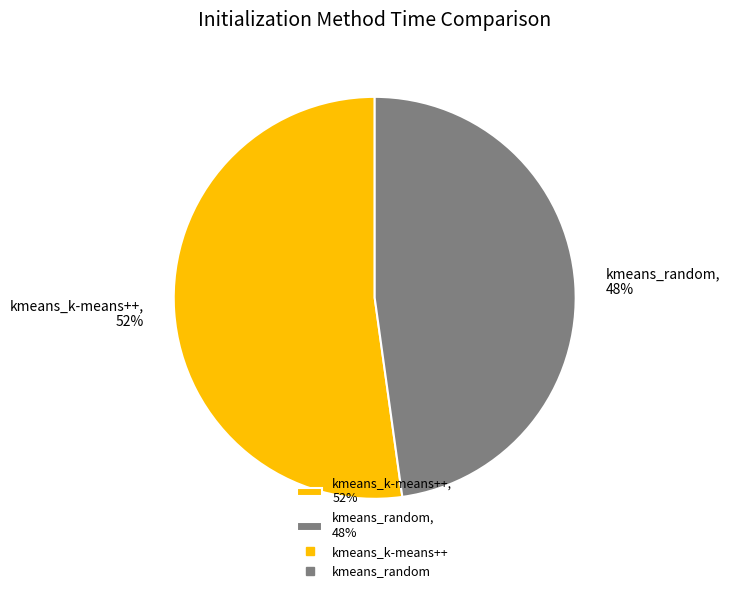

To the nearest percent, what percentage of the pie is kmeans_random?

48%